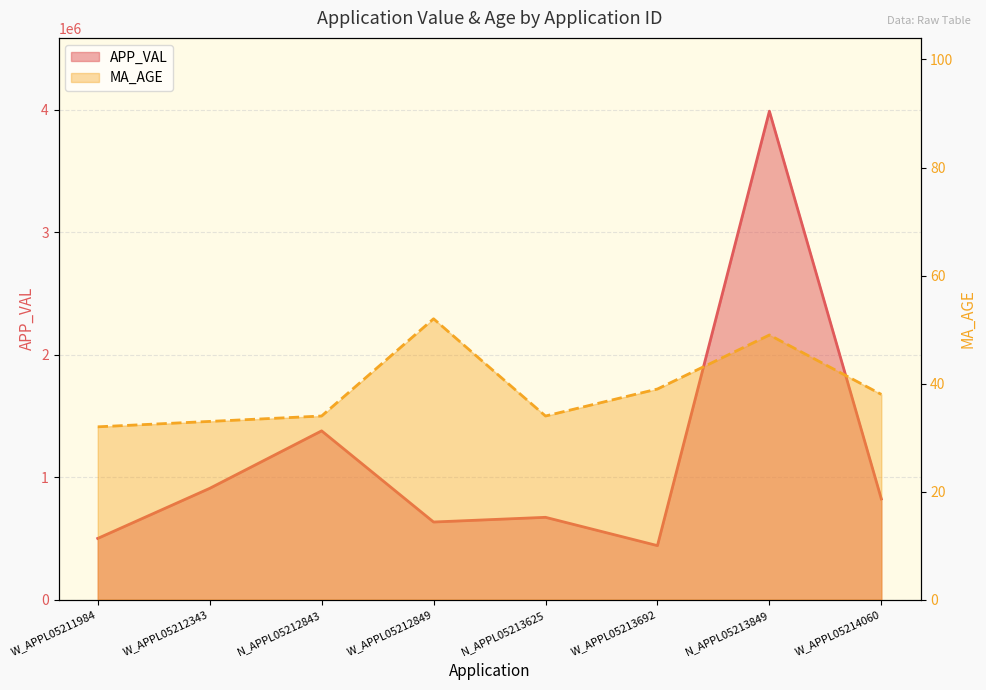

Between W_APPL05214060 and W_APPL05212849, which is larger?

W_APPL05214060